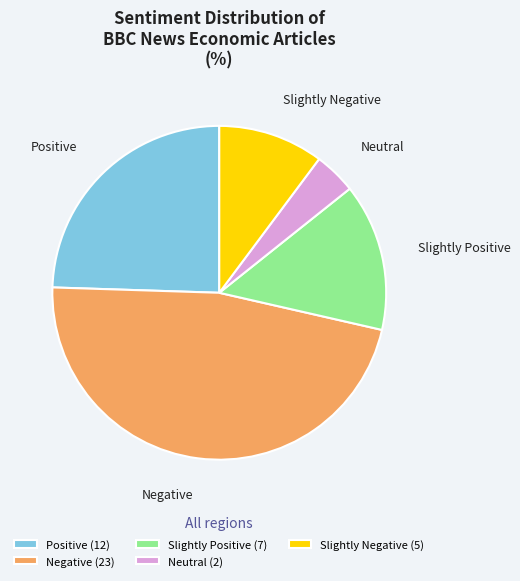

Which category has the smallest portion of the pie?

Neutral